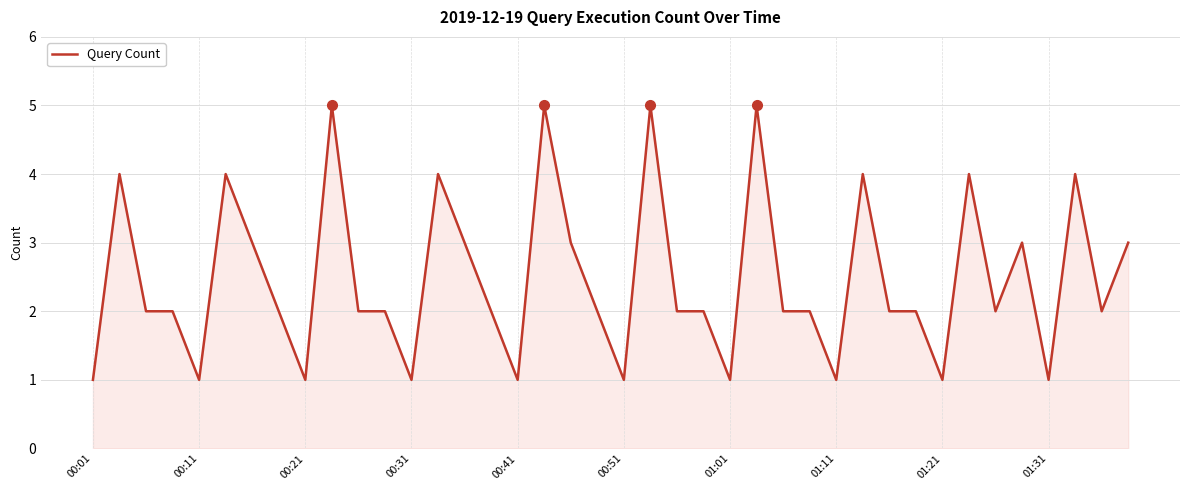

What is the greatest value displayed?

5